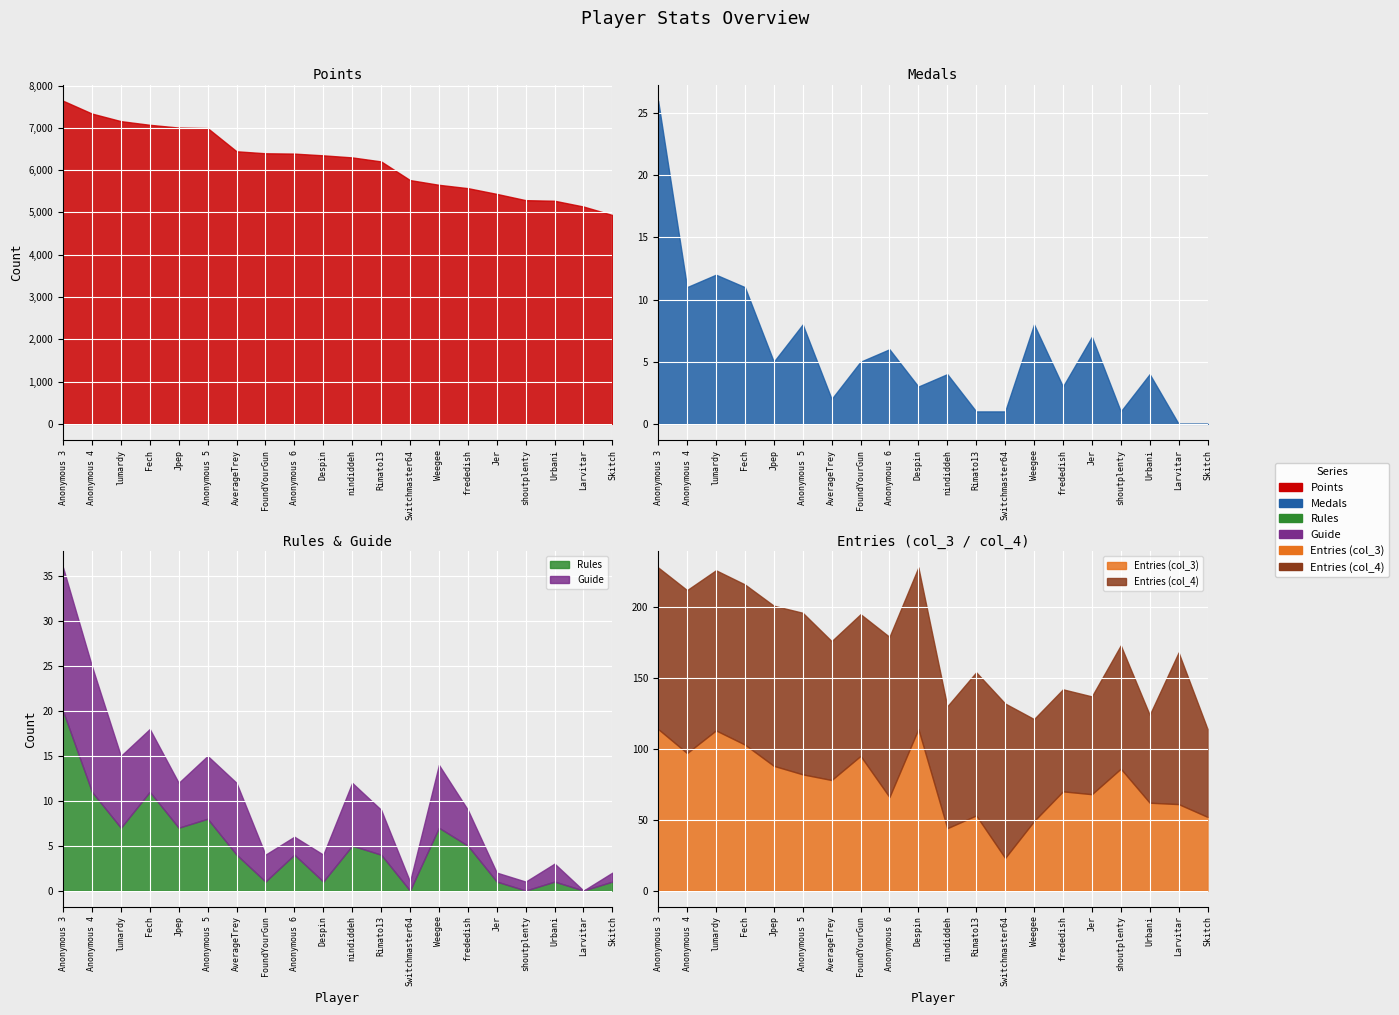

True or false: Medals and col_3 cross at least once.

False